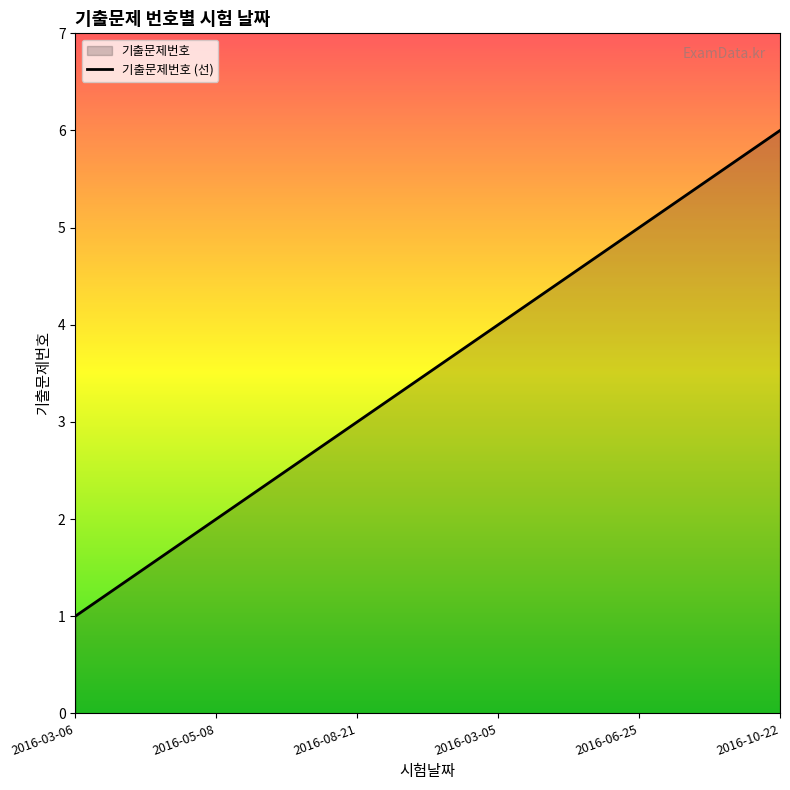

How many values exceed 4?

2